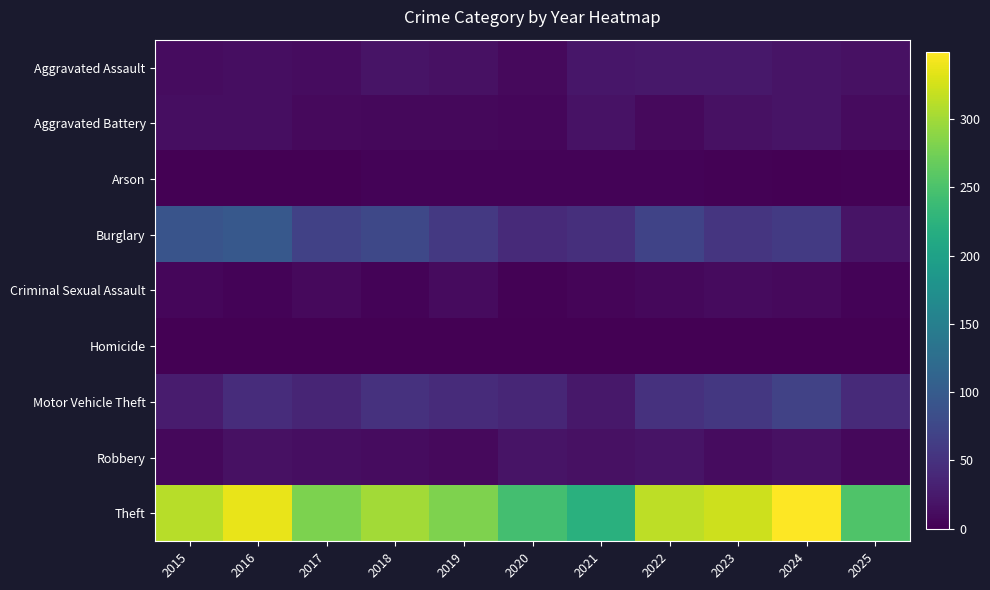

What is the total value across all series at 2017?

428